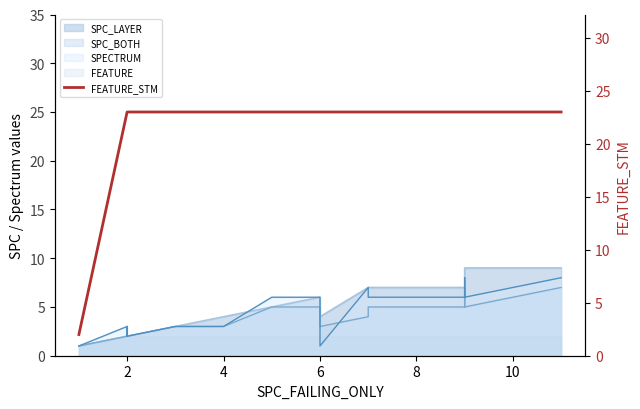

What is the sum of all values?

464